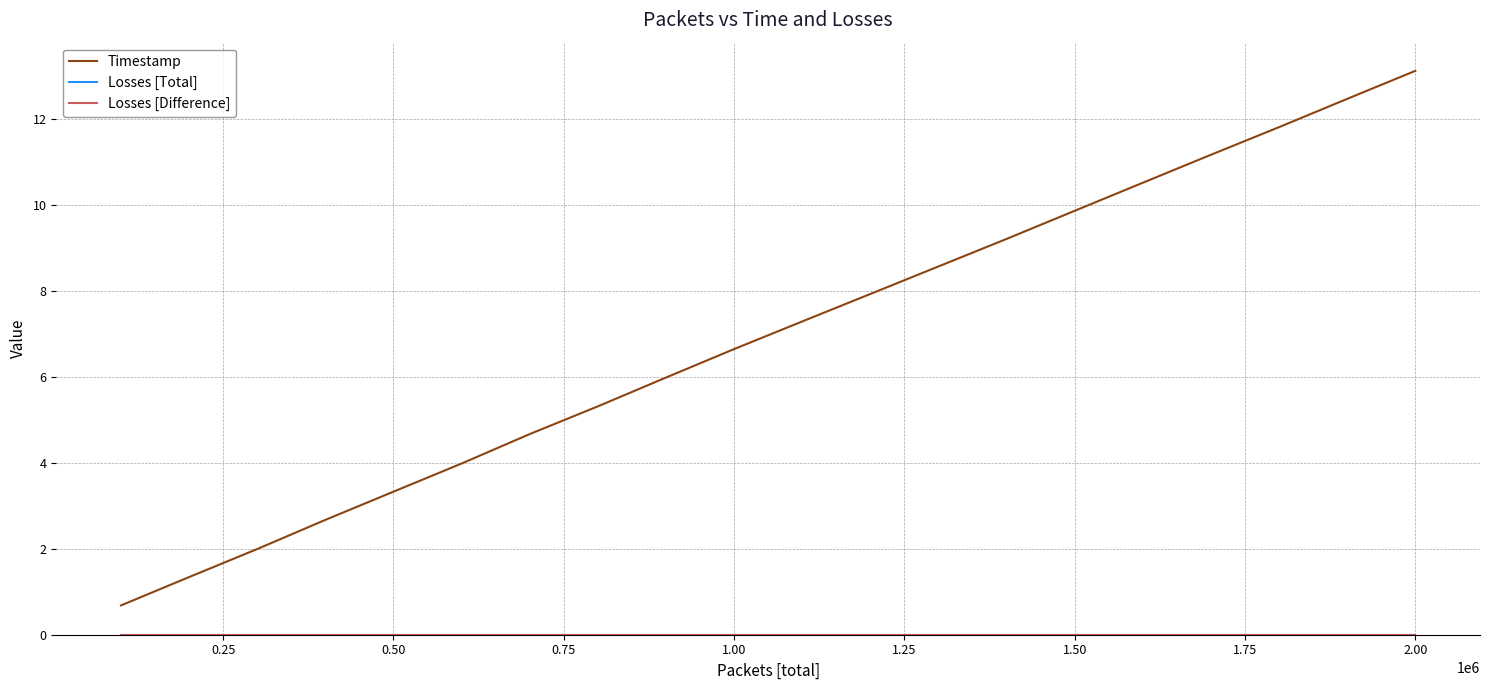

Which series has the largest total across all categories?

Timestamp